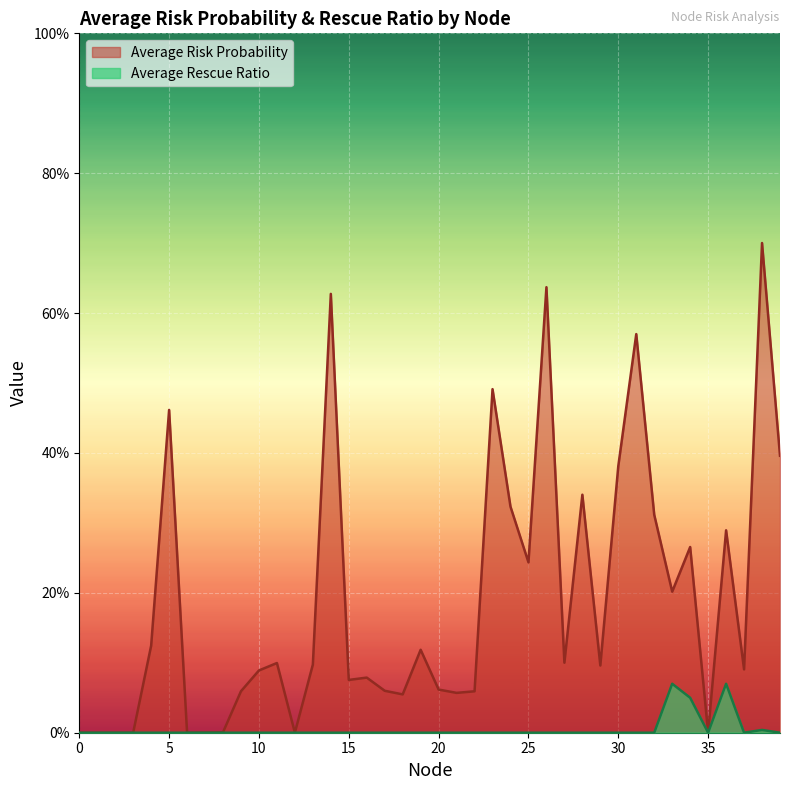

What is the sum of all Average Rescue Ratio values?

0.2